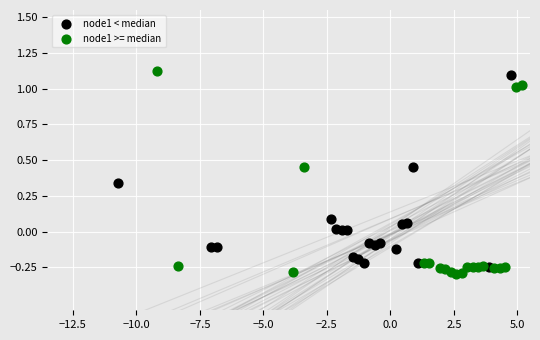

Which series has the widest spread of Y values?

node1 >= median